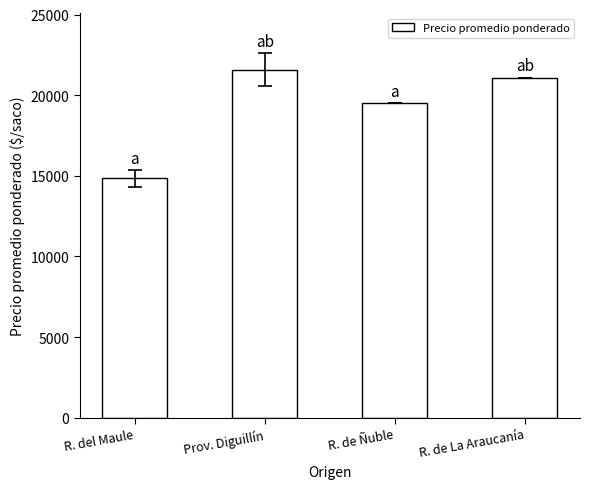

Count the number of categories in the chart.

4